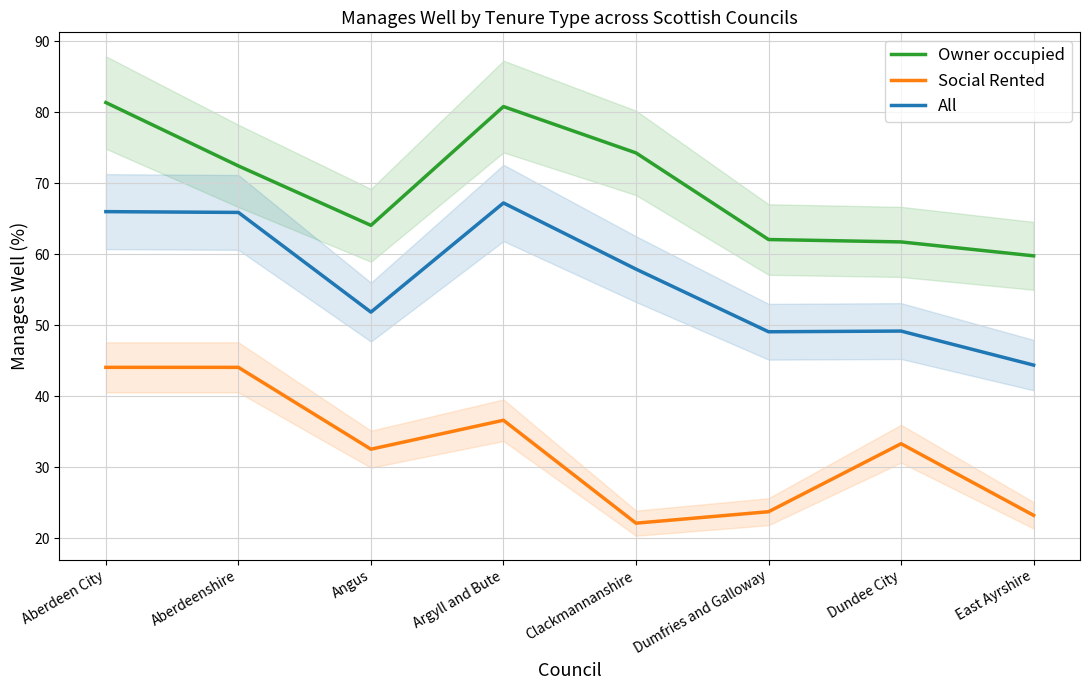

Rank the series by their average value, from lowest to highest.

Social Rented, All, Owner occupied